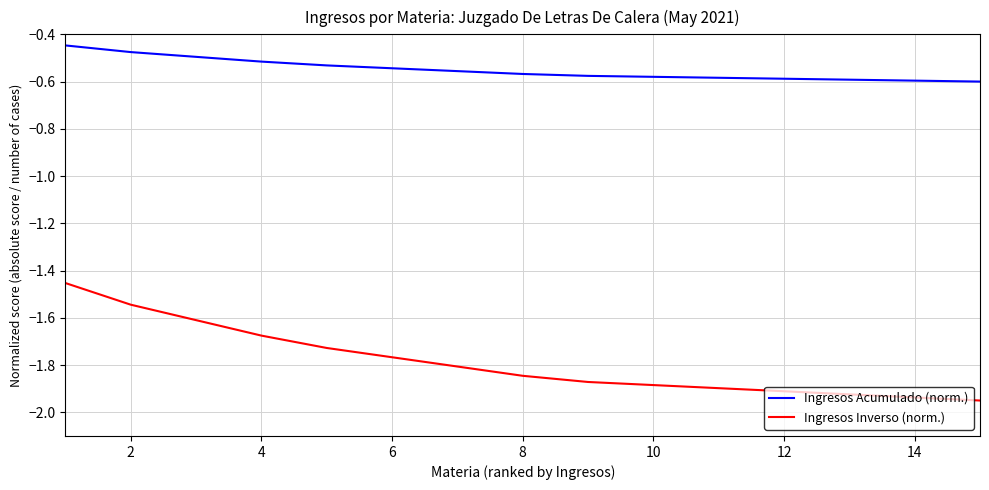

Which series has the widest spread of values?

Ingresos Inverso (norm.)